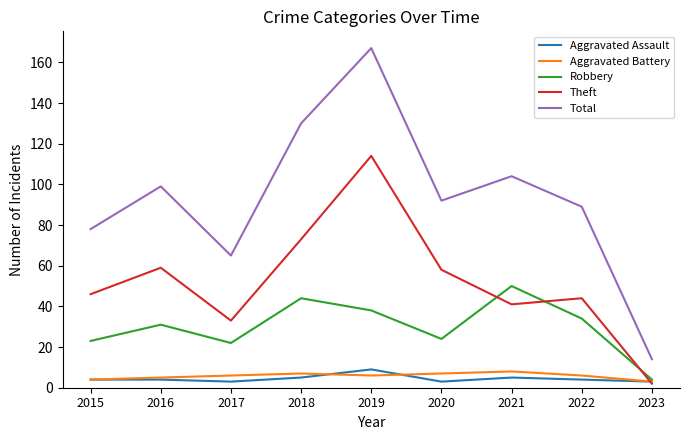

Where is the first local minimum for Theft?

2017